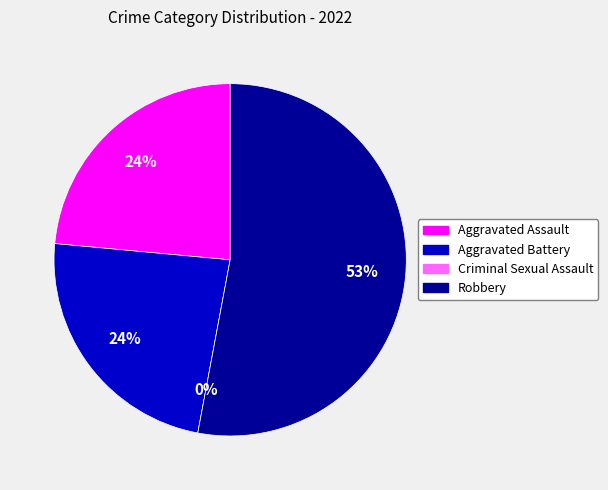

To the nearest percent, what is the difference between the largest and smallest slice percentages?

53%